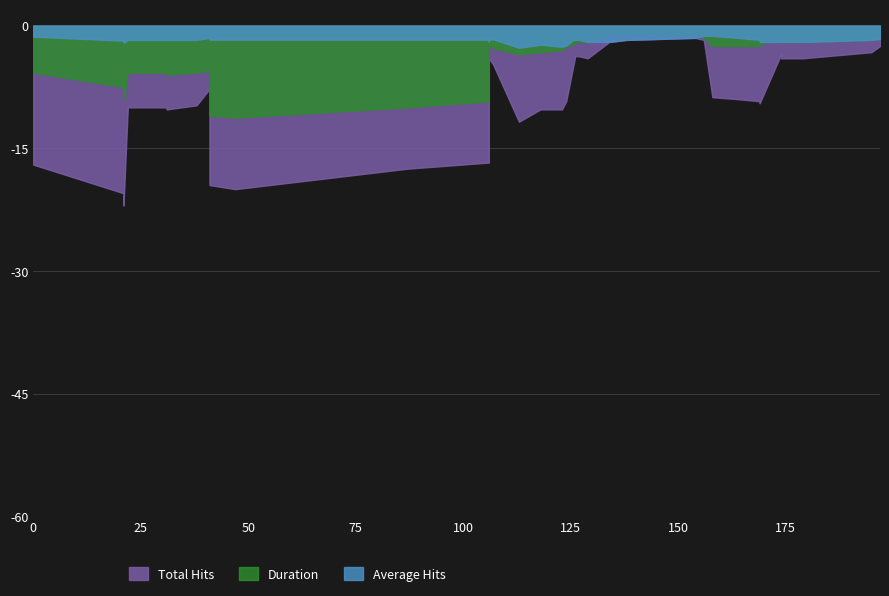

What is the difference between the highest and lowest values at 87?

6.0